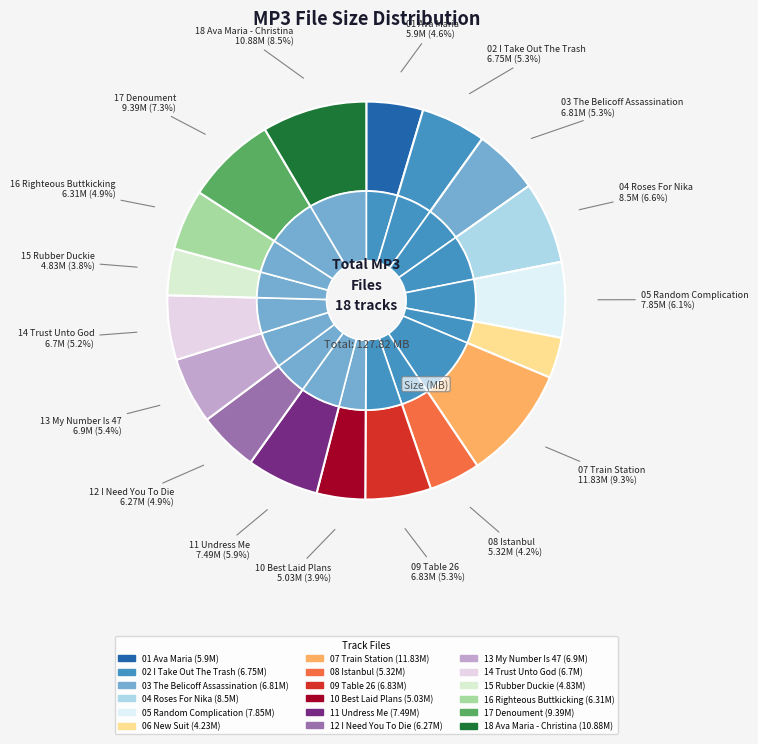

What is the change in value from /02 I Take Out The Trash.mp3 to /03 The Belicoff Assassination.mp3?

+0.1